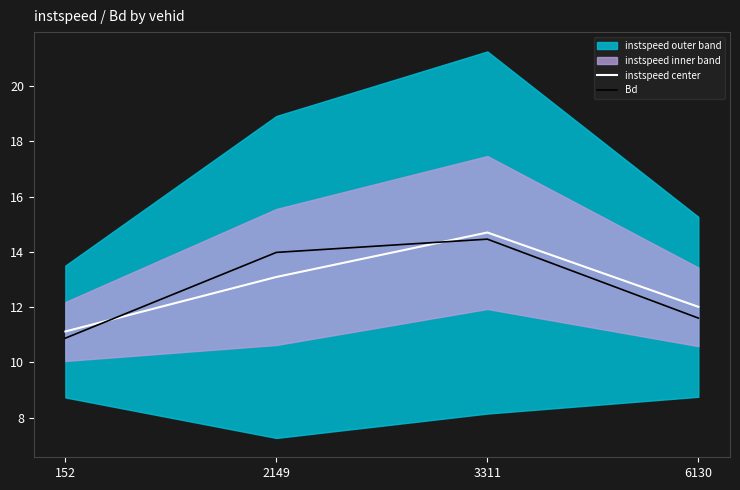

How many times do Bd and instspeed center cross each other?

2